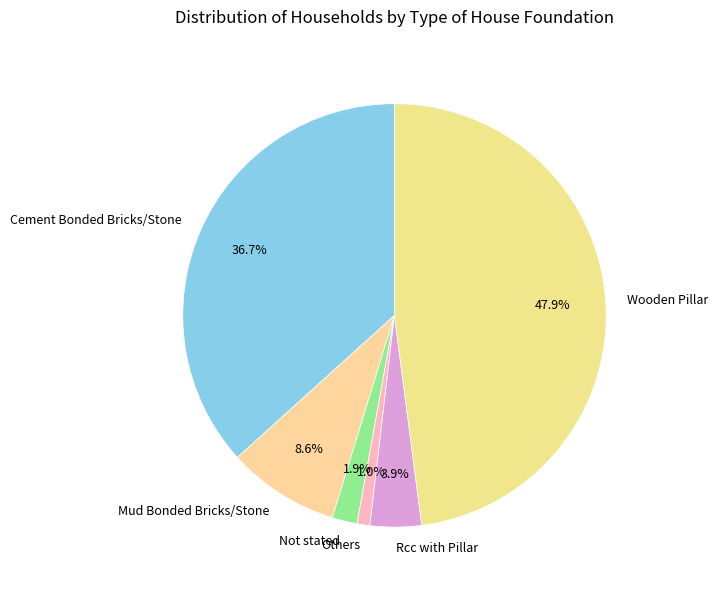

How much of the chart is everything except Not stated?

98.1%